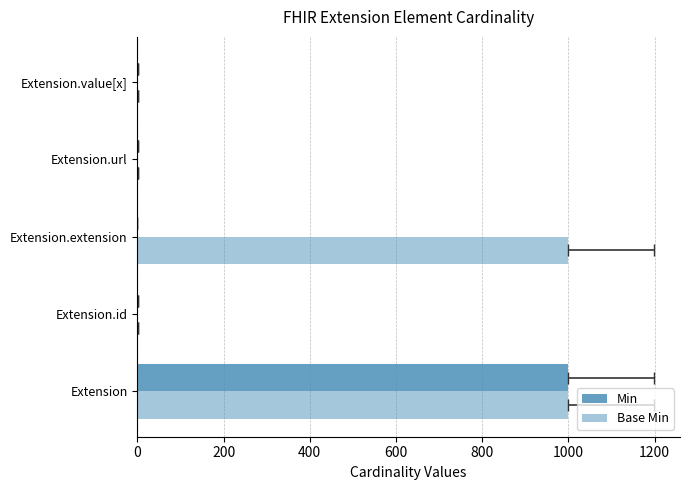

Between Extension.url and Extension.extension, which is larger?

Extension.url